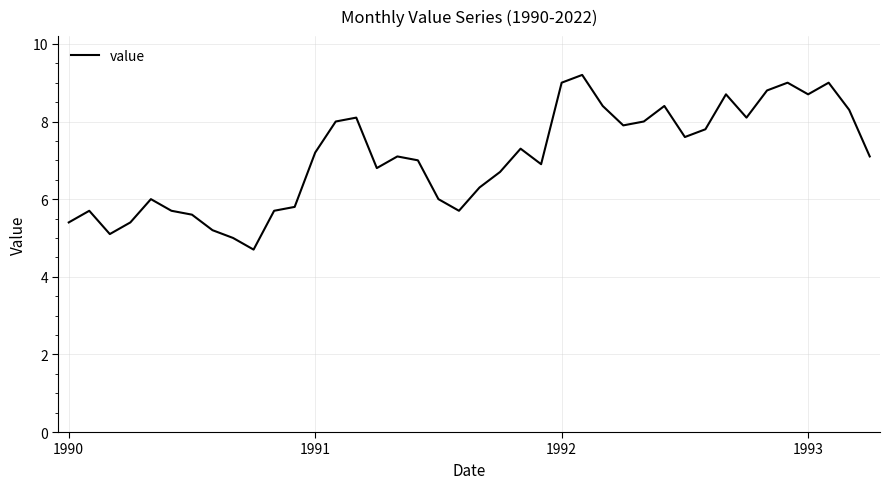

What is the maximum value shown in the chart?

9.2